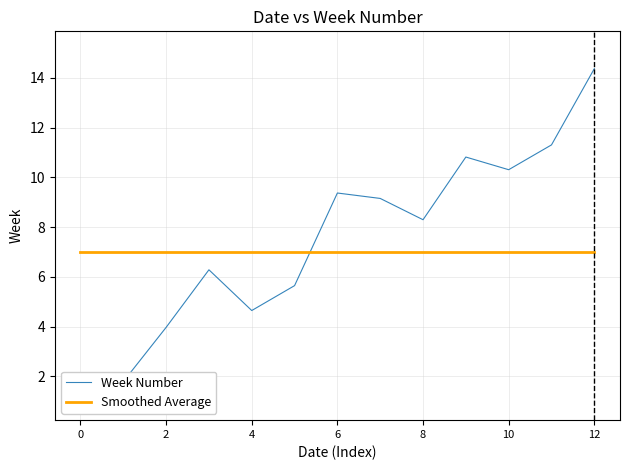

List the series in order of their overall mean, lowest first.

Smoothed Average, Week Number